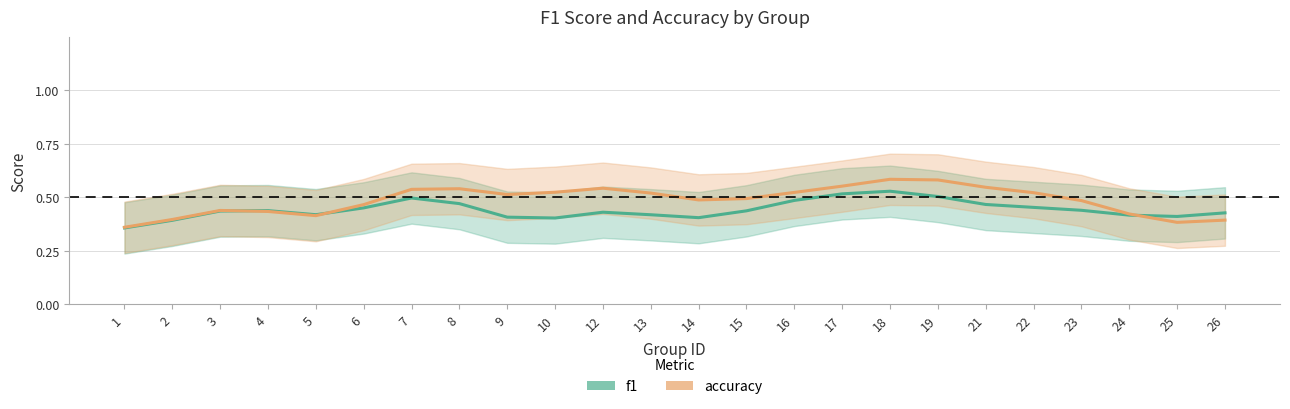

True or false: accuracy has a value of 0.9 at 18.

False